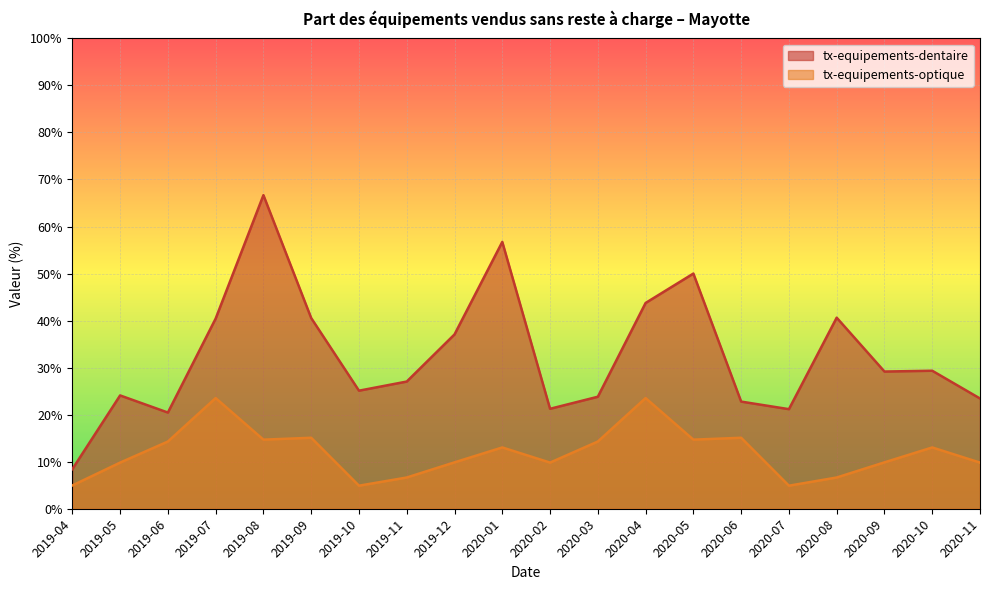

True or false: tx-equipements-optique and tx-equipements-dentaire cross at least once.

False